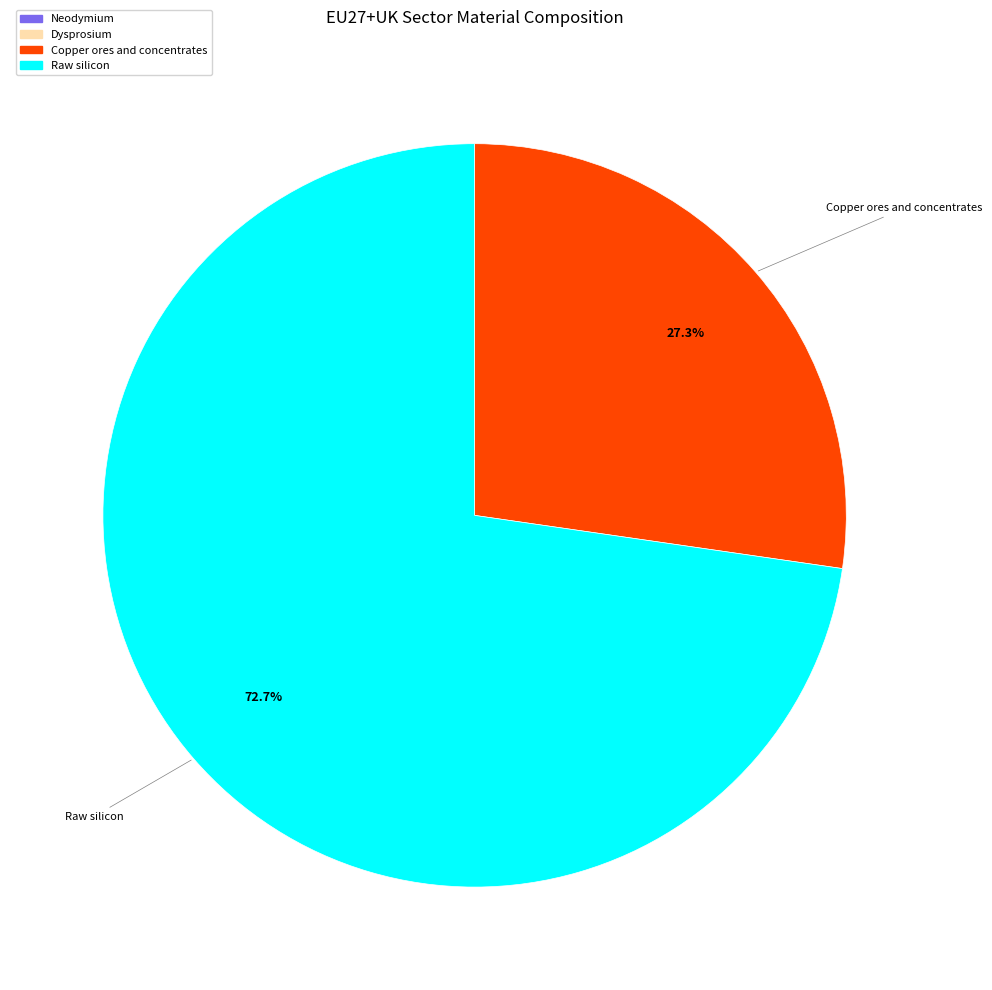

What is the largest slice in the pie chart?

Raw silicon